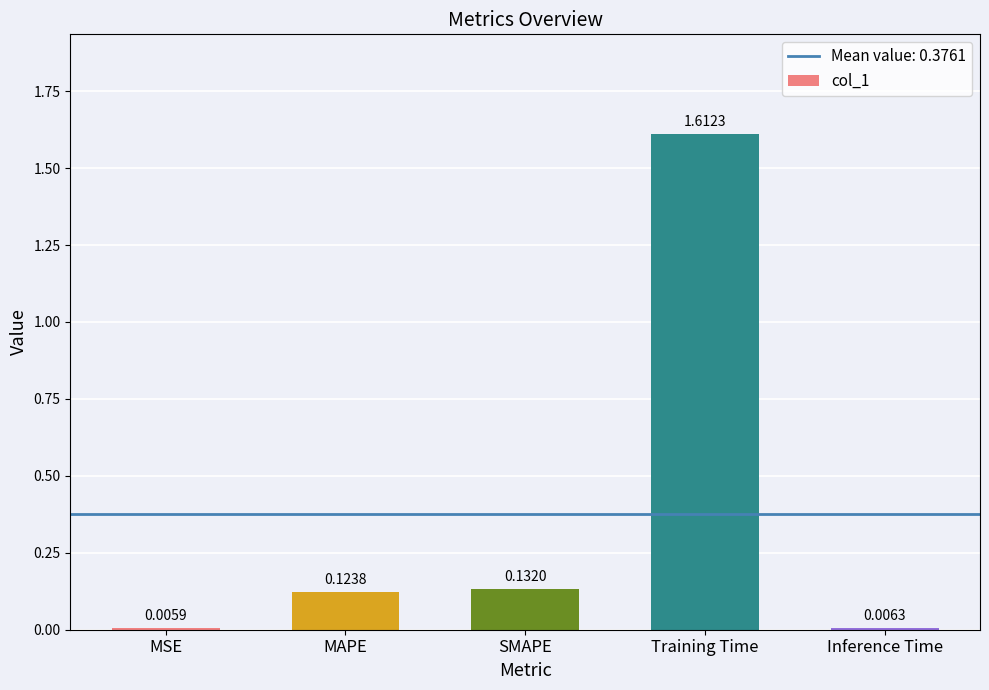

What is the label of the 2nd bar from the right?

Training Time